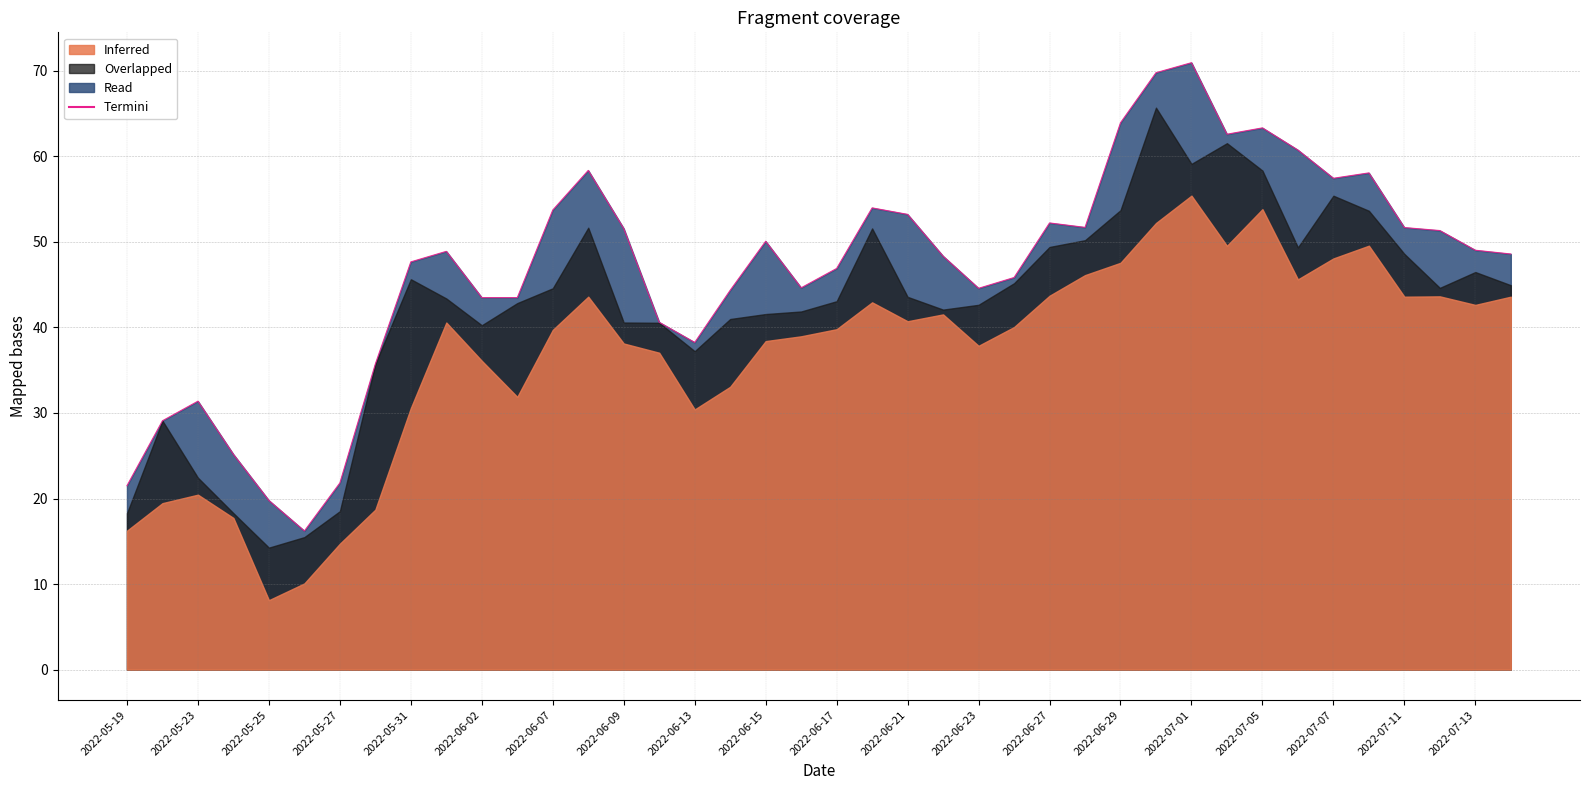

Count the number of categories in the chart.

40